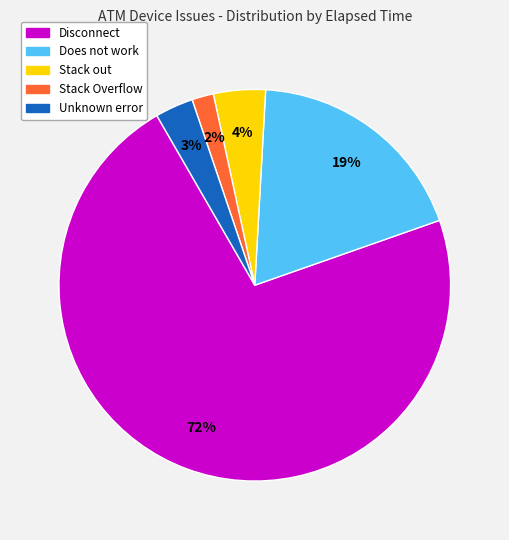

What percentage is the Disconnect slice, to the nearest percent?

72%